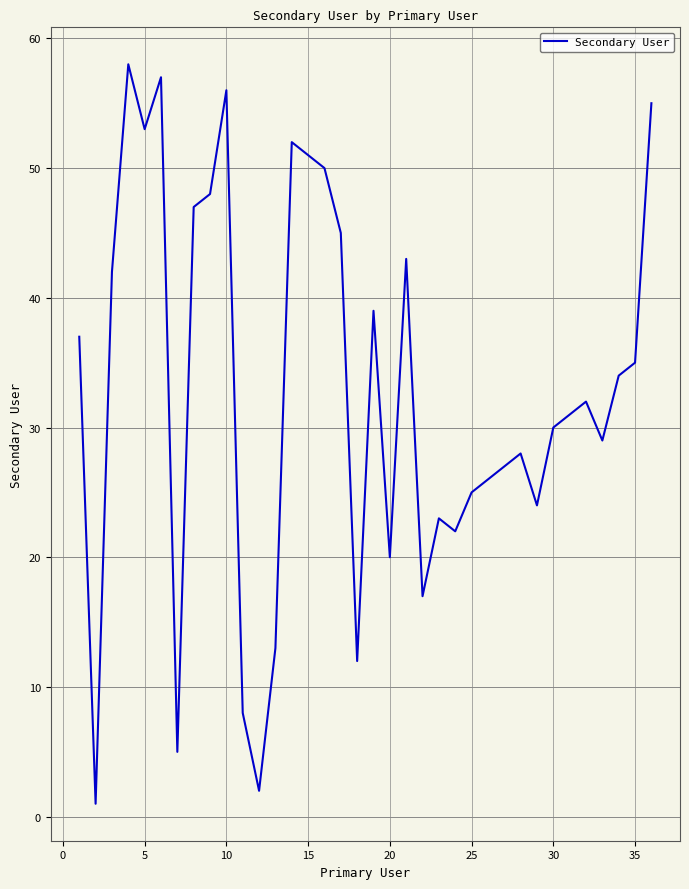

What is the maximum value shown in the chart?

58